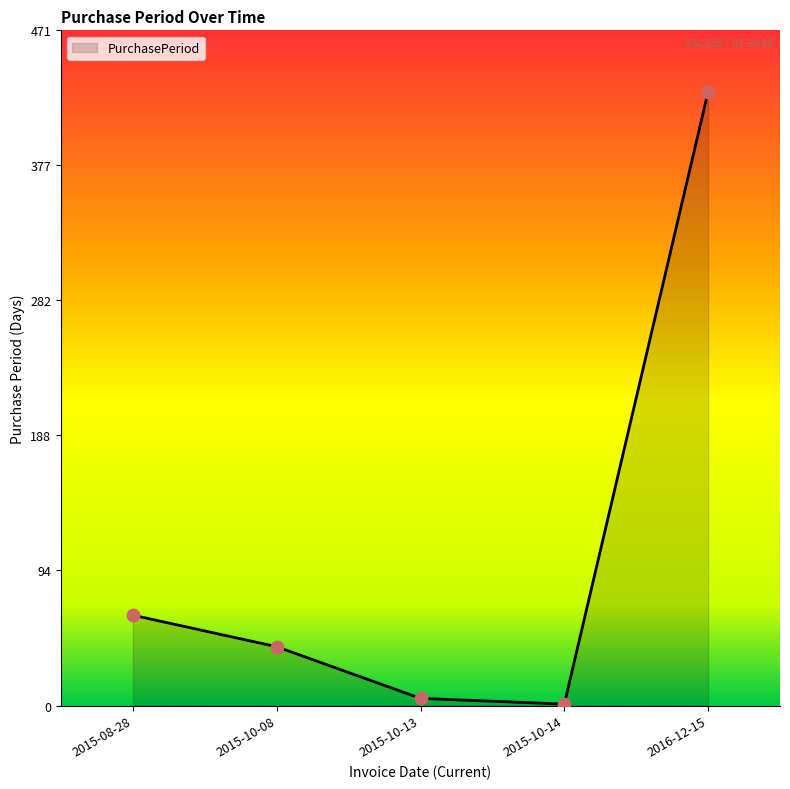

Between 2015-10-14 and 2016-12-15, which is larger?

2016-12-15